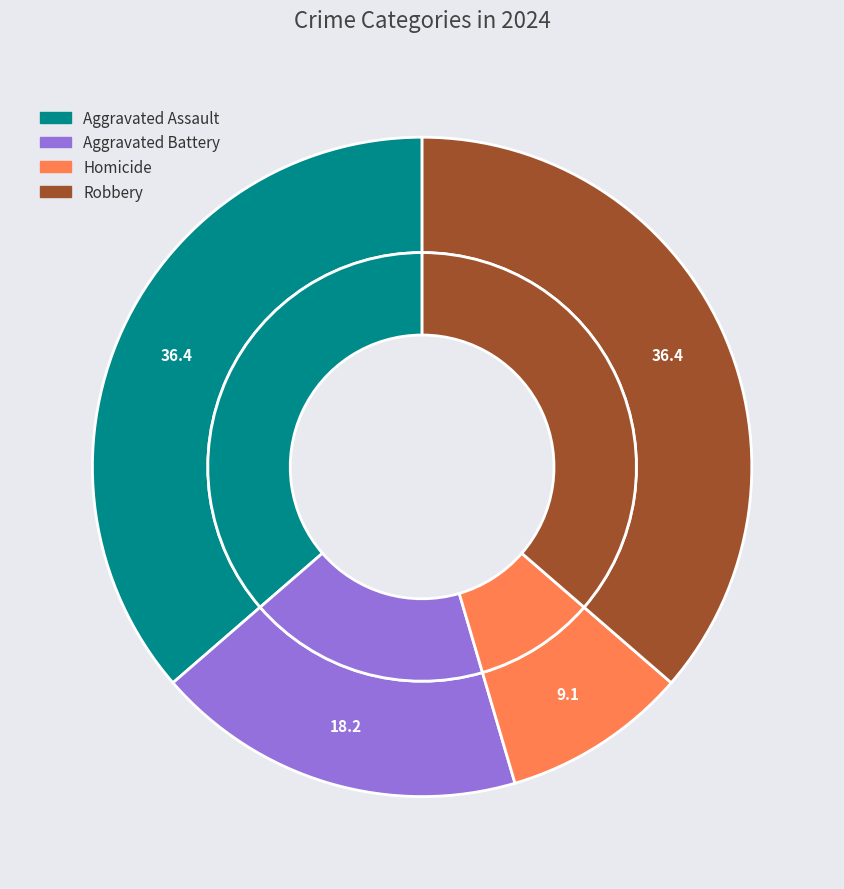

To the nearest percent, what is the difference between the Aggravated Battery and Robbery slice percentages?

18%